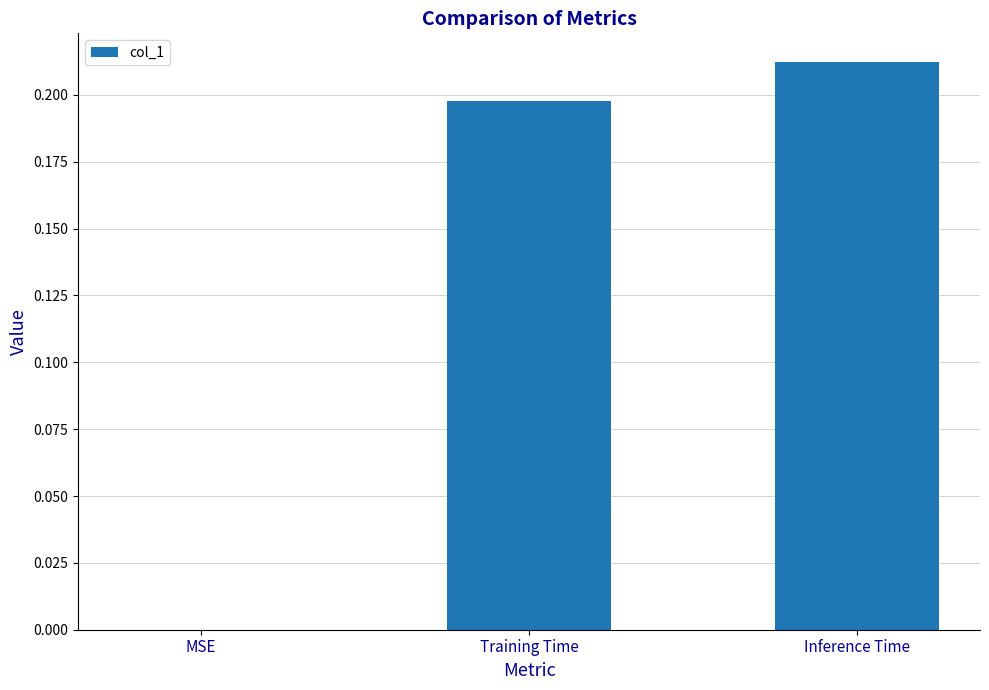

Which label corresponds to the largest value in the chart?

Inference Time